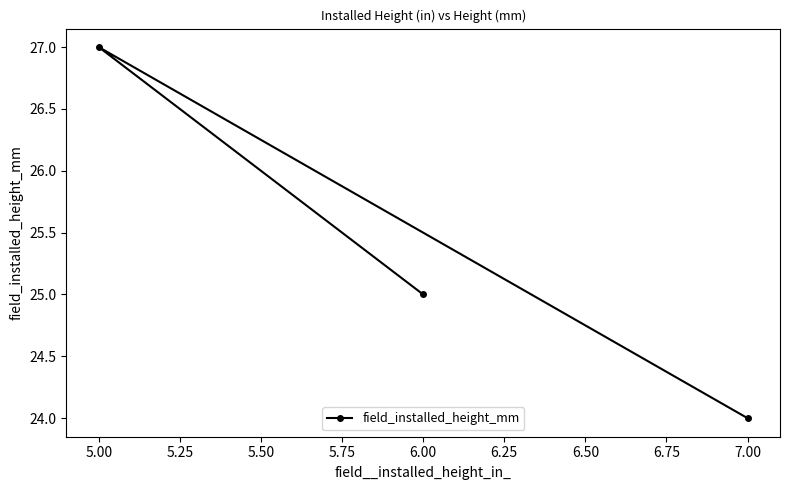

Is this an area chart (filled region under the line)?

No